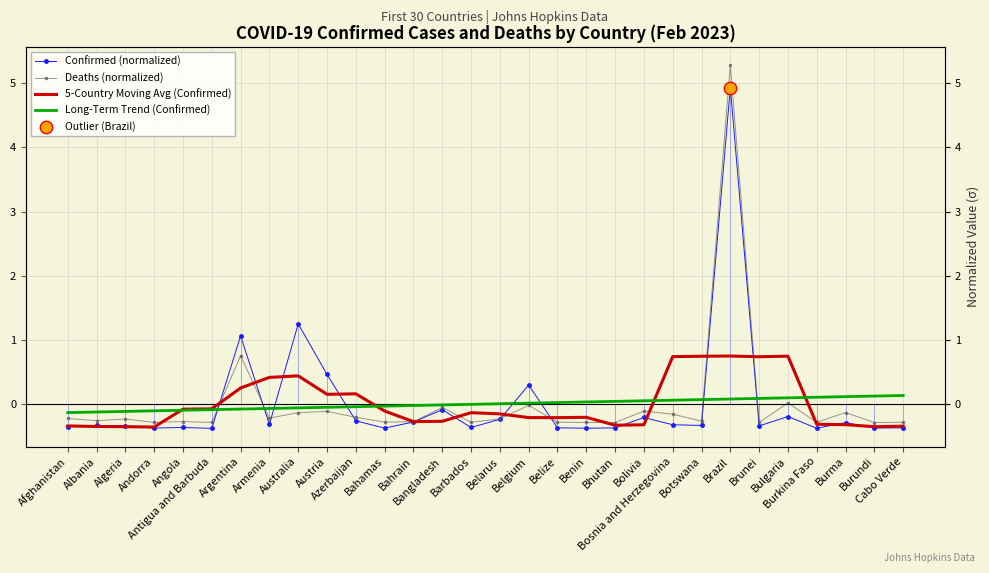

At how many categories does at least one series exceed 0?

20